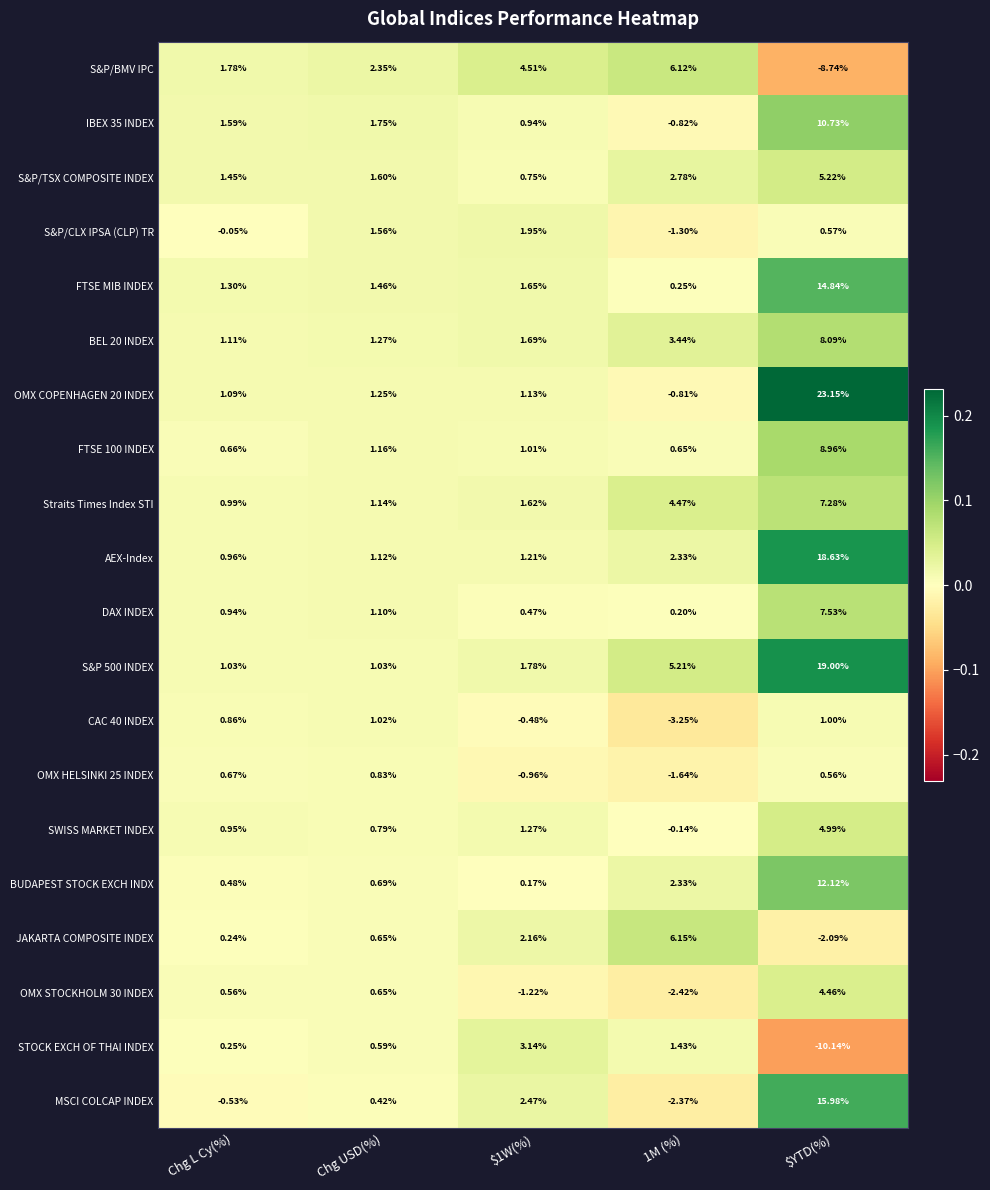

Which series has the widest spread of values?

OMX COPENHAGEN 20 INDEX